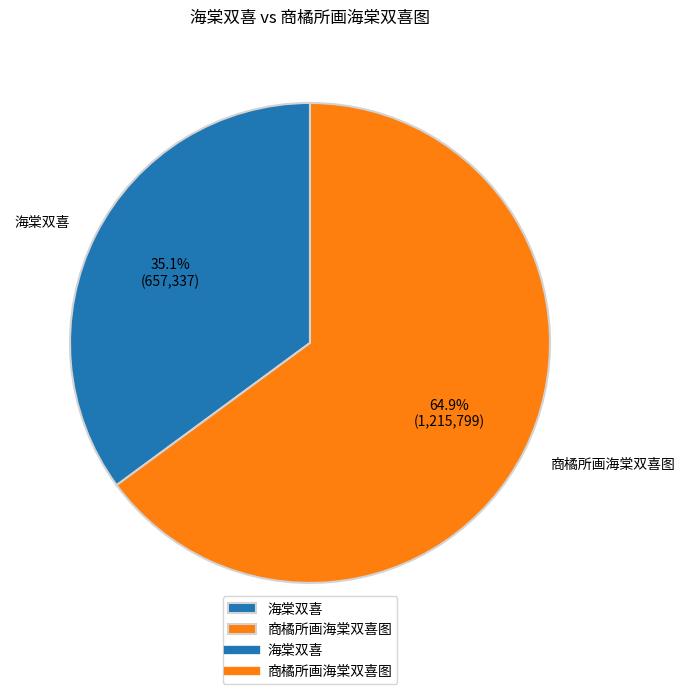

Rank the categories by value from highest to lowest.

商橘所画海棠双喜图, 海棠双喜